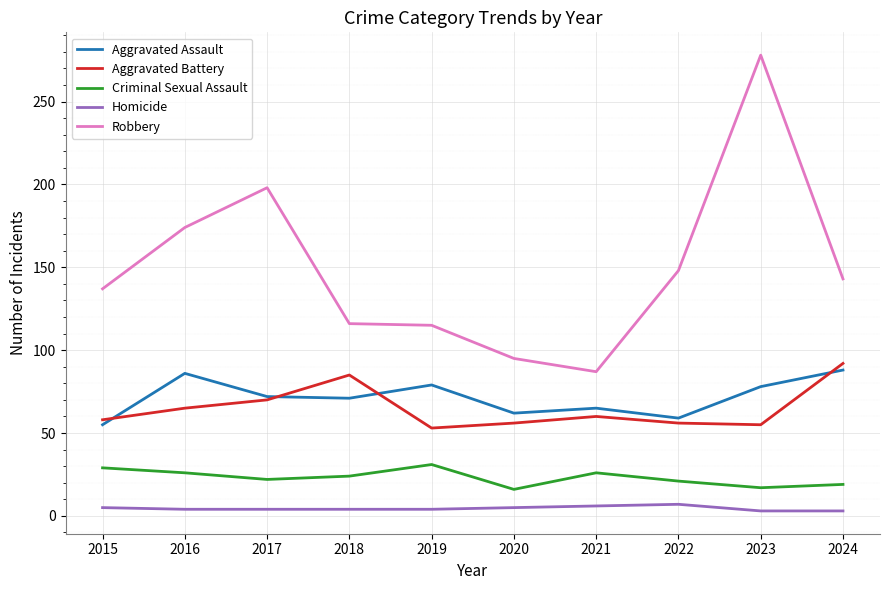

Is the value of Robbery at 2023 greater than the value of Aggravated Assault at 2015?

Yes